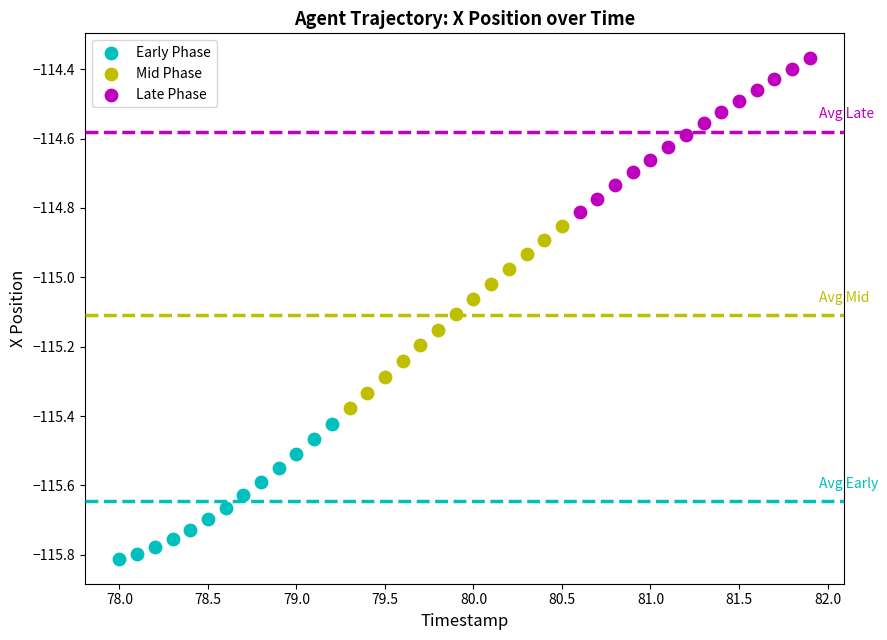

Which series has the largest Y range (max minus min)?

Mid Phase